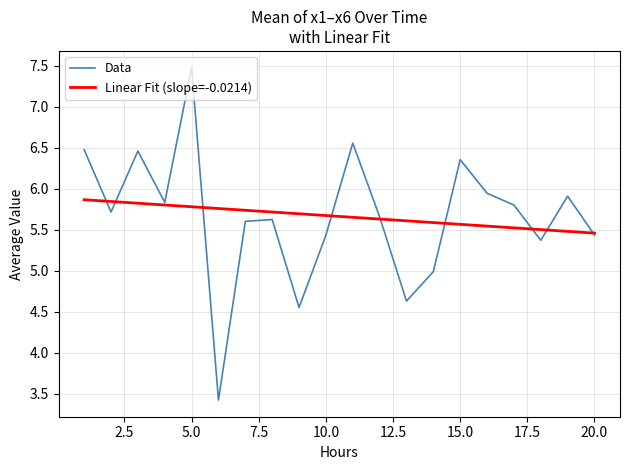

Which series has the widest spread of values?

Data